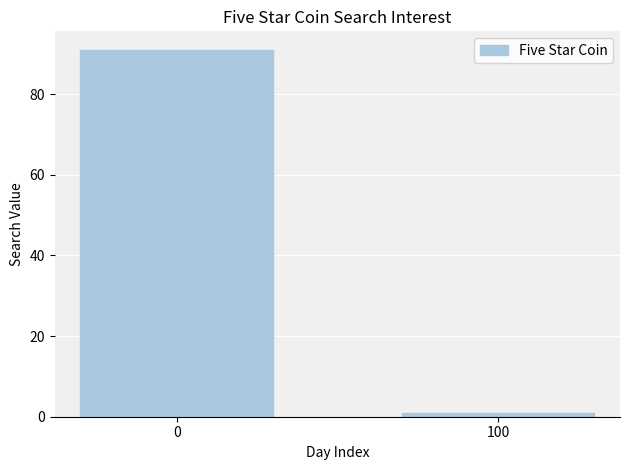

List the labels in order of value, smallest first.

100, 0